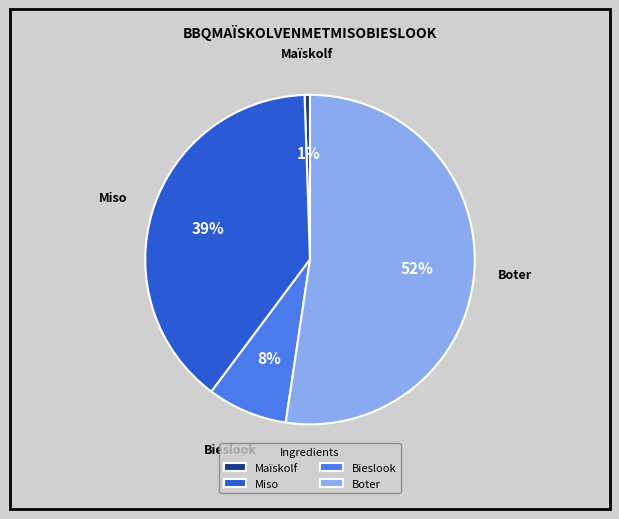

What is the smallest slice in the pie chart?

Maïskolf